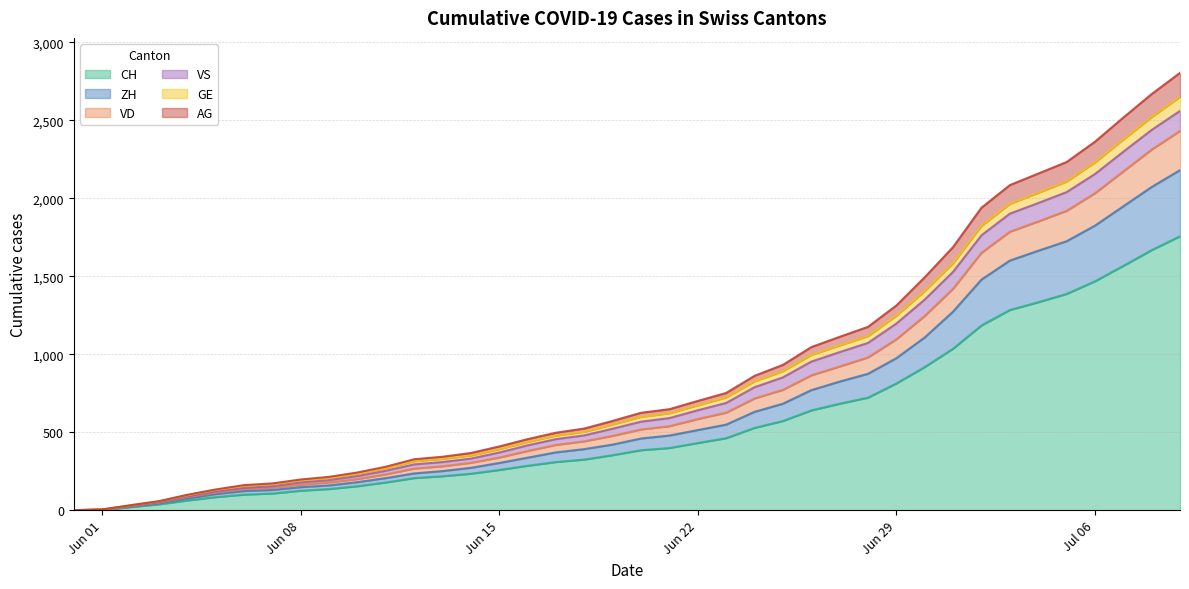

True or false: GE and CH cross at least once.

False